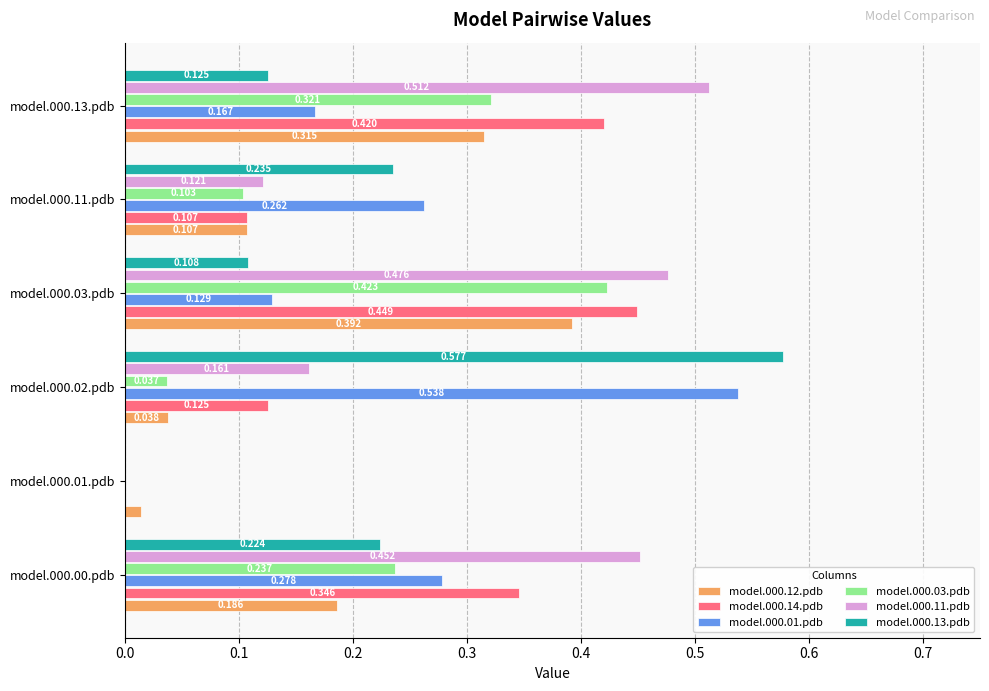

How many categories are shown in the chart?

6